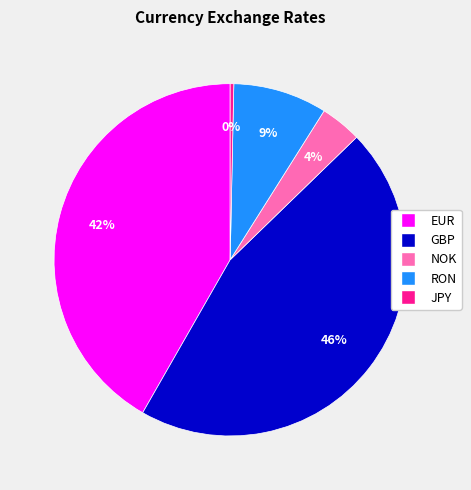

Count the number of slices in the pie.

5